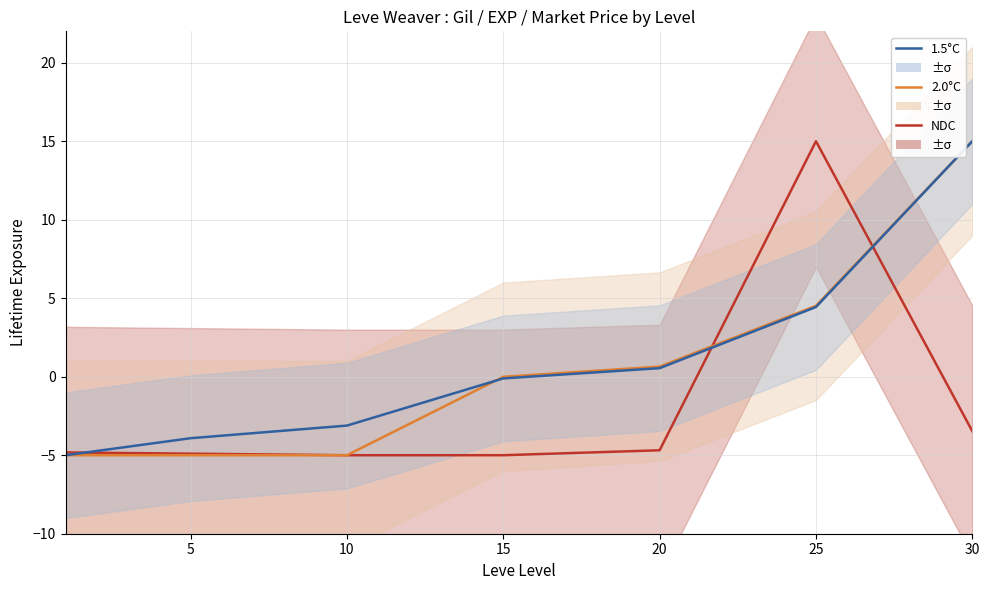

Reading right to left, transcribe all the data shown in this chart.

NDC: -3.5	15.0	-4.7	-5.0	-5.0	-4.9	-4.8
2.0°C: 15.0	4.5	0.6	-0.0	-5.0	-5.0	-5.0
1.5°C: 15.0	4.4	0.5	-0.1	-3.1	-3.9	-5.0